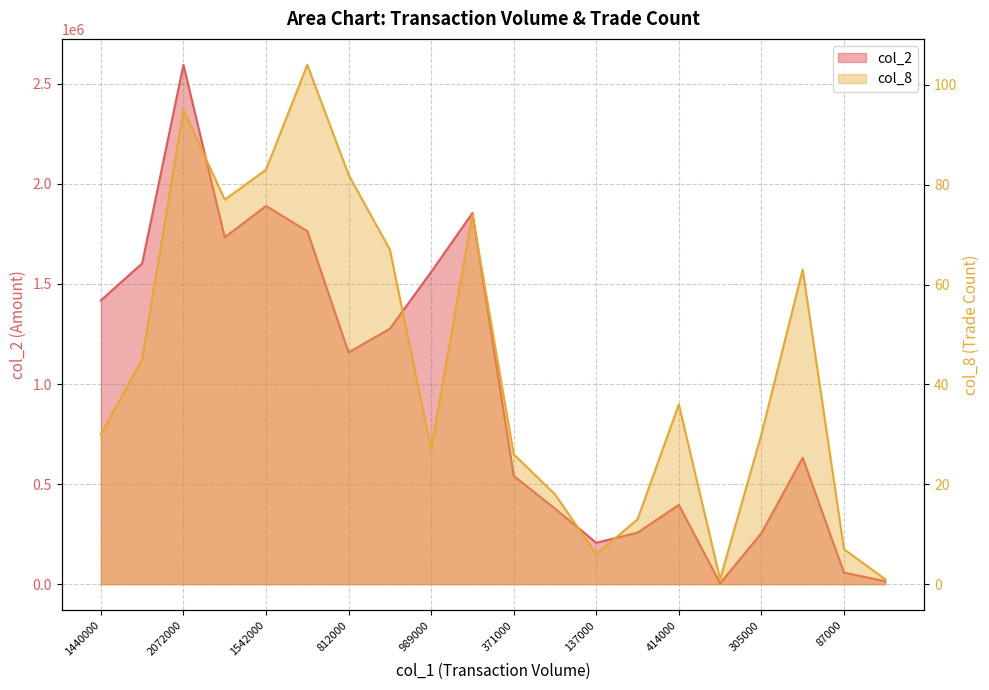

The value of col_8 at 711000 is 63. True or false?

True